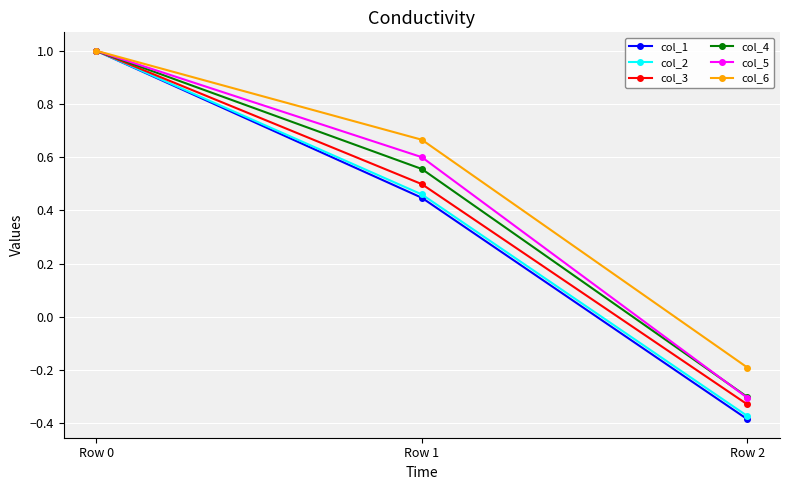

Does the chart have visible grid lines?

Yes